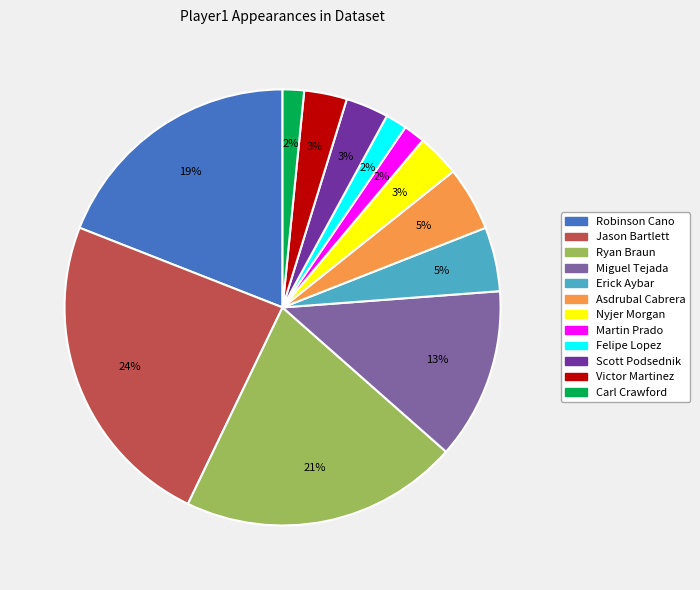

Count the number of slices in the pie.

12